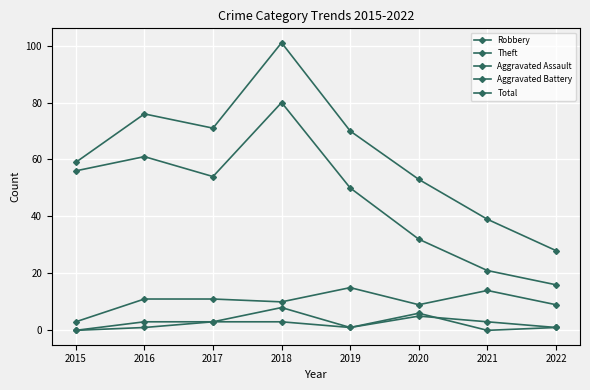

Which series has the widest spread of values?

Total